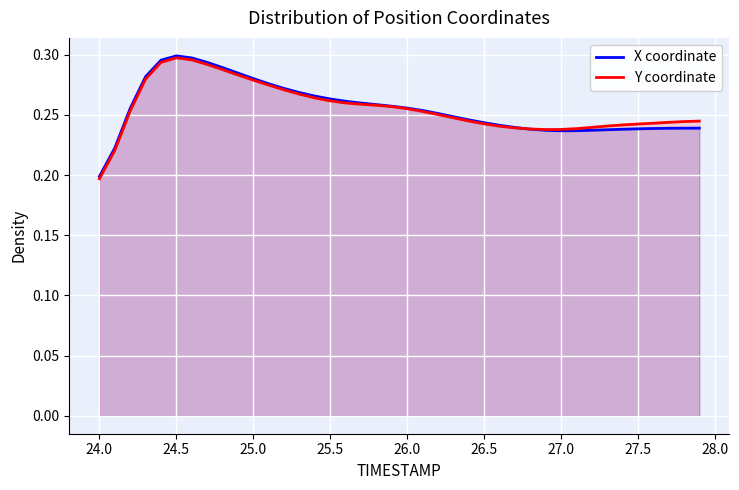

How many interior local peaks does the Y coordinate series have?

1